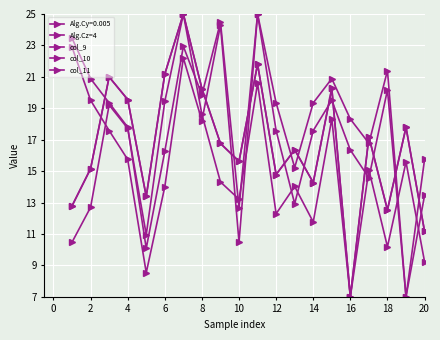

What is the label of the 3rd point from the right?

18